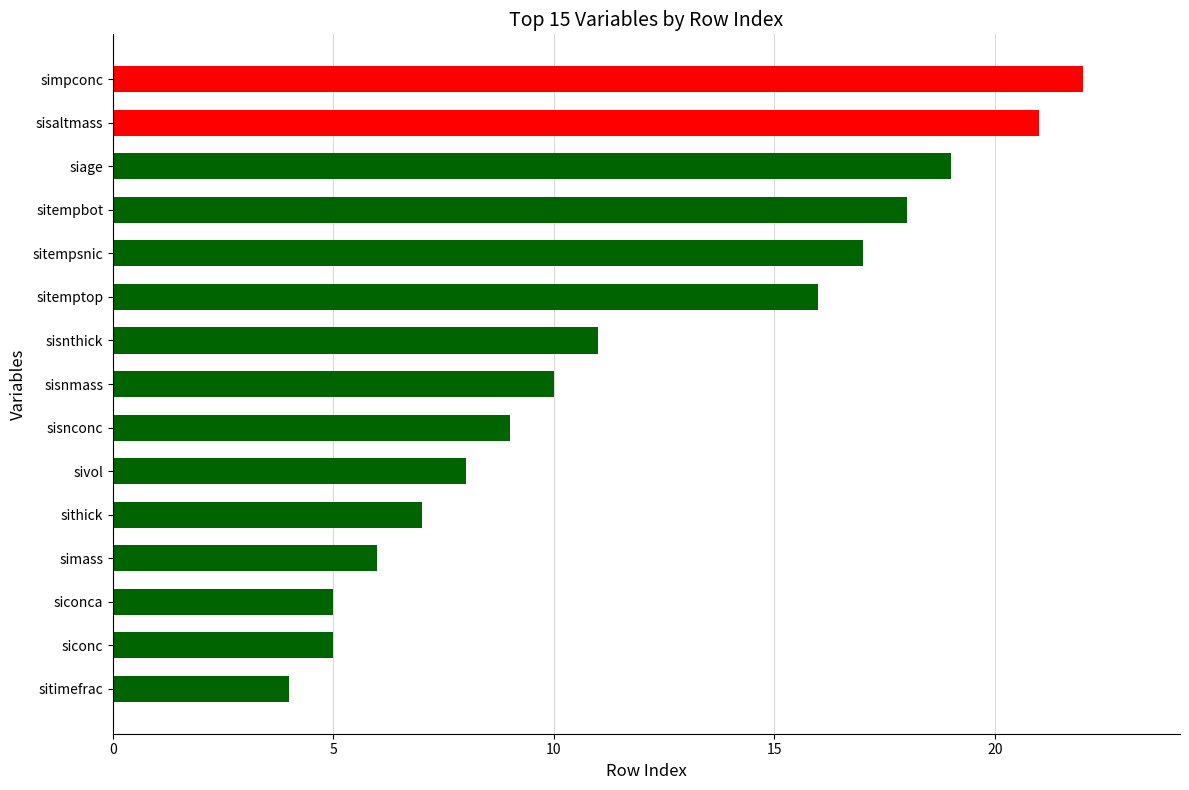

Reading left to right, extract all data points from this chart.

4	5	5	6	7	8	9	10	11	16	17	18	19	21	22